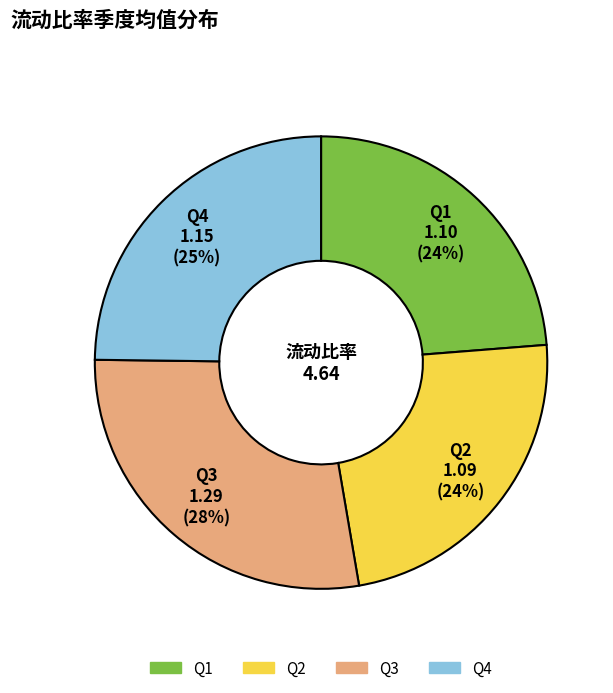

To the nearest percent, what is the difference between the largest and smallest slice percentages?

4%